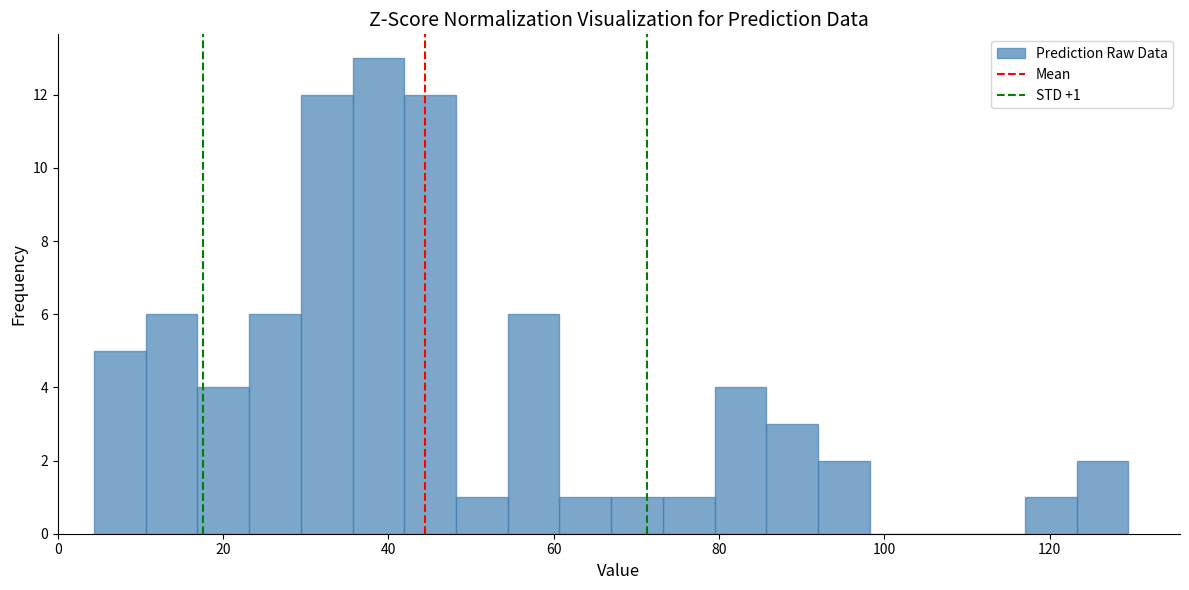

Around what value on the x-axis is the tallest bar? Give the approximate position of its centre, as read against the axis.

38